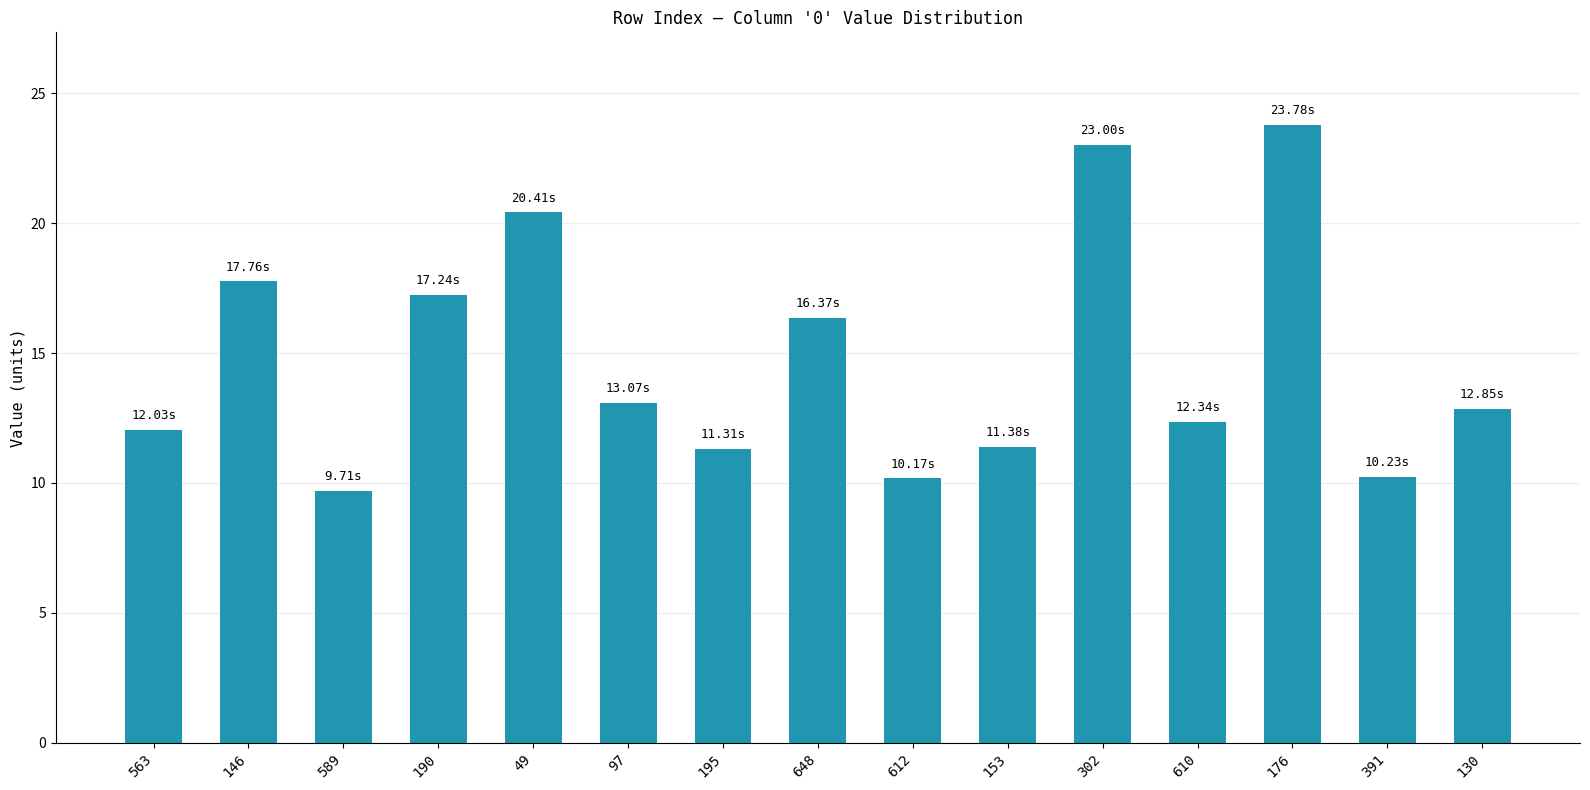

Between 612 and 302, which is larger?

302